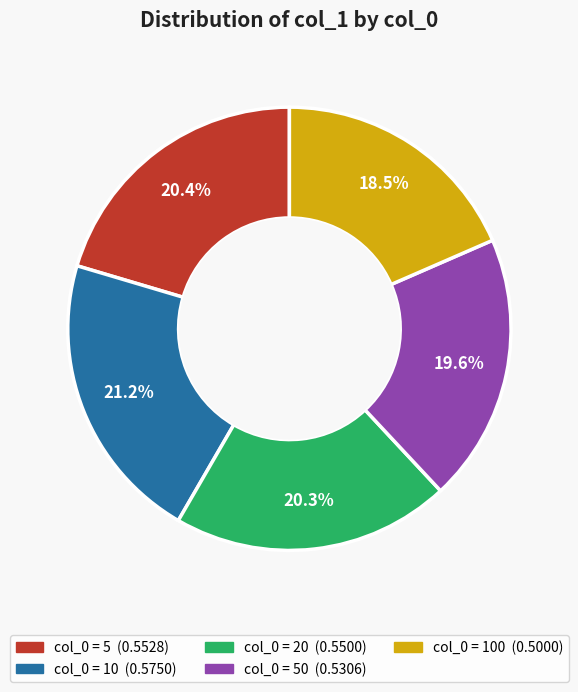

Is there any slice that represents more than half of the pie?

No